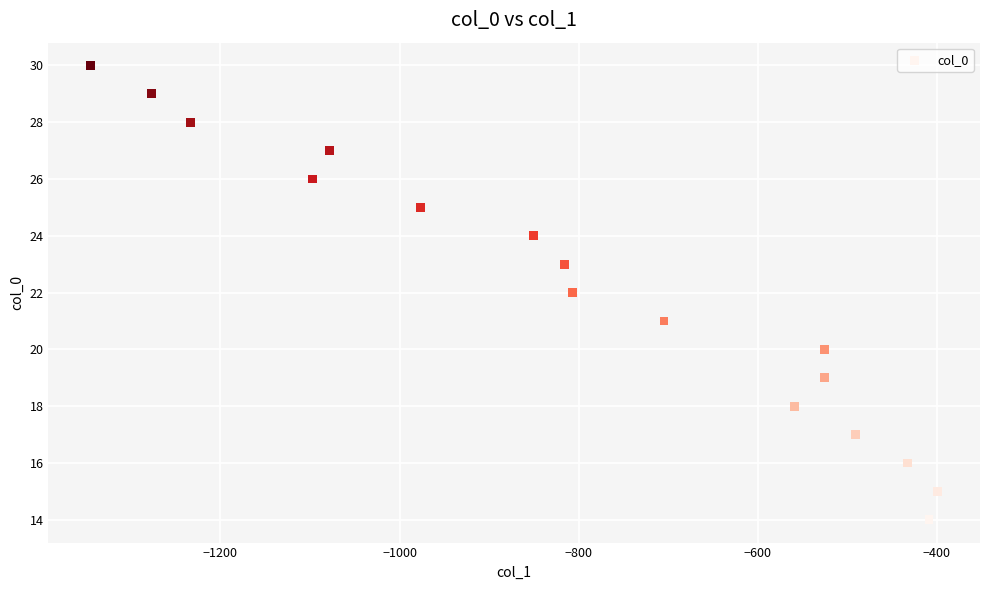

What is the range of Y values (max minus min)?

16